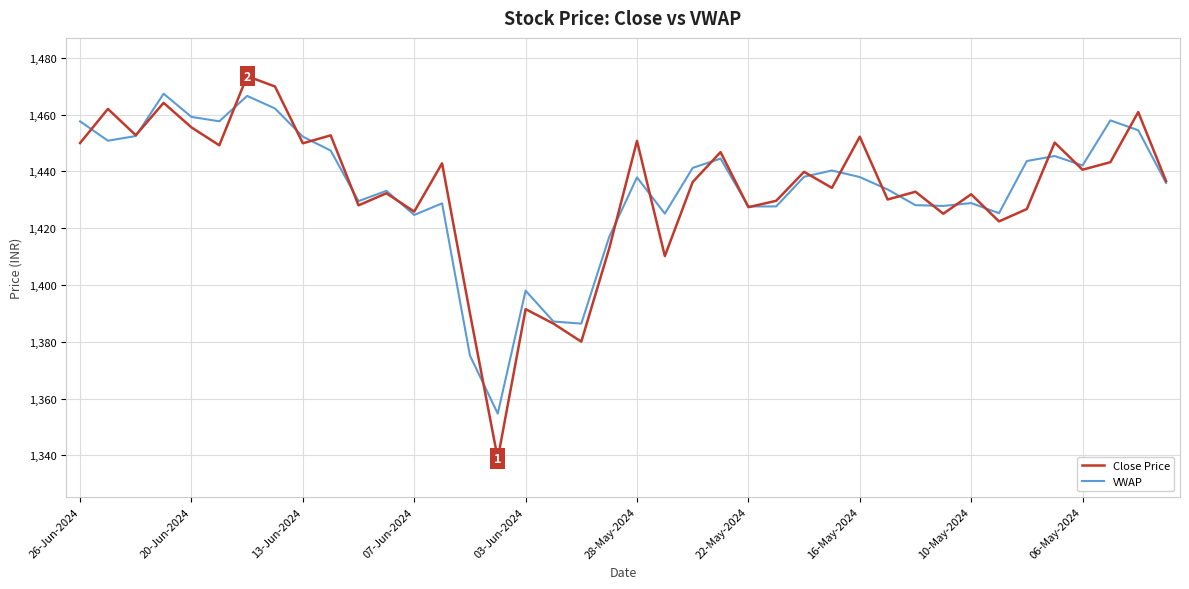

Which series has the widest spread of values?

Close Price